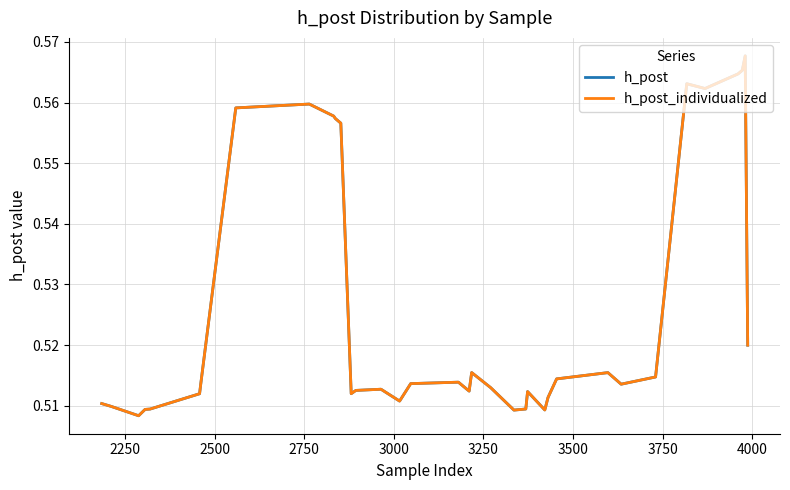

Reading left to right, extract all data points from this chart.

h_post: 0.5	0.5	0.5	0.5	0.5	0.5	0.5	0.6	0.6	0.6	0.6	0.6	0.5	0.5	0.5	0.5	0.5	0.5	0.5	0.5	0.5	0.5	0.5	0.5	0.5	0.5	0.5	0.5	0.5	0.5	0.6	0.6	0.6	0.6	0.6	0.5
h_post_individualized: 0.5	0.5	0.5	0.5	0.5	0.5	0.5	0.6	0.6	0.6	0.6	0.6	0.5	0.5	0.5	0.5	0.5	0.5	0.5	0.5	0.5	0.5	0.5	0.5	0.5	0.5	0.5	0.5	0.5	0.5	0.6	0.6	0.6	0.6	0.6	0.5